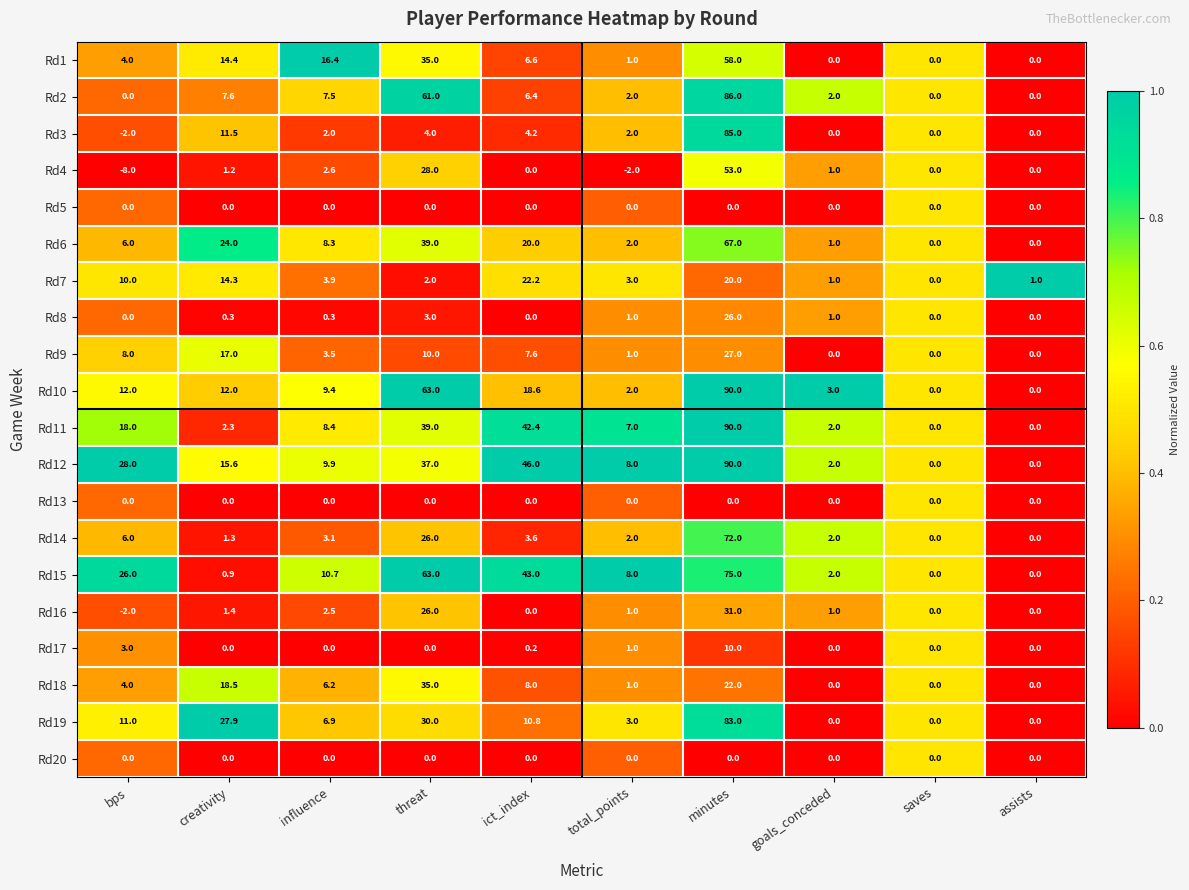

Which series changed the most between creativity and saves?

Rd19